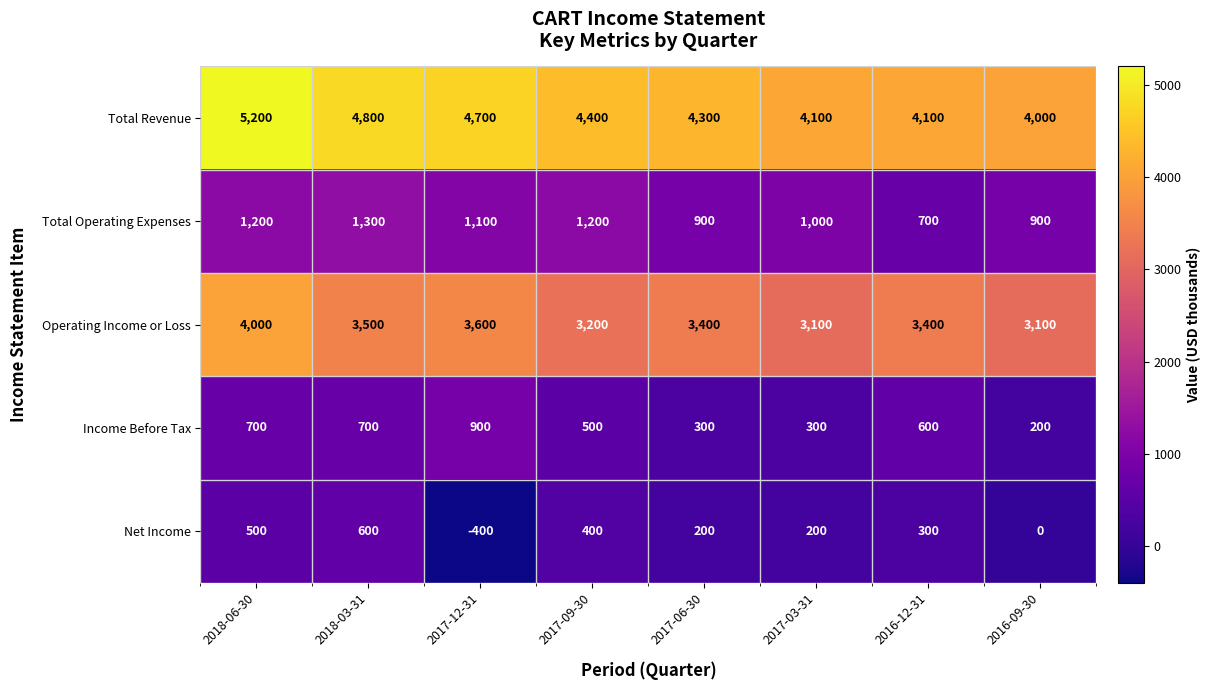

Which category has the highest value across all series?

2018-06-30